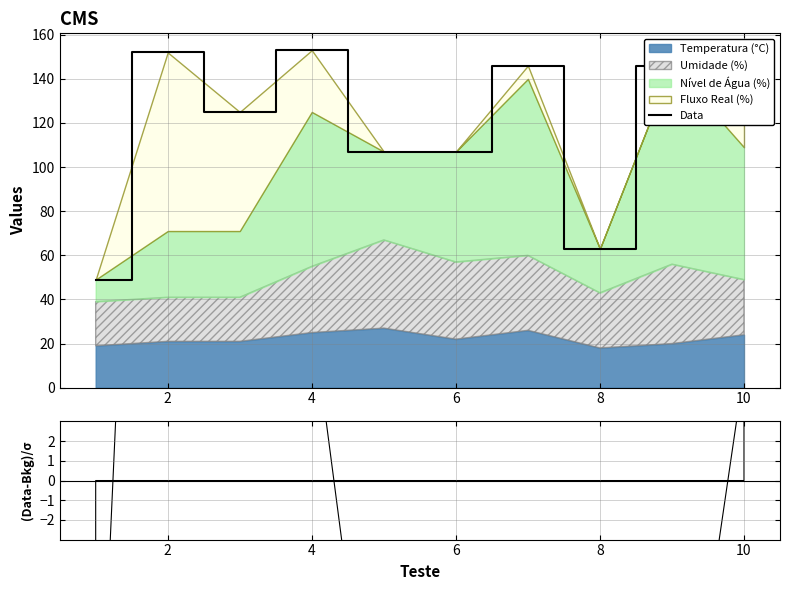

Is it true that the value at 4 is 202?

False